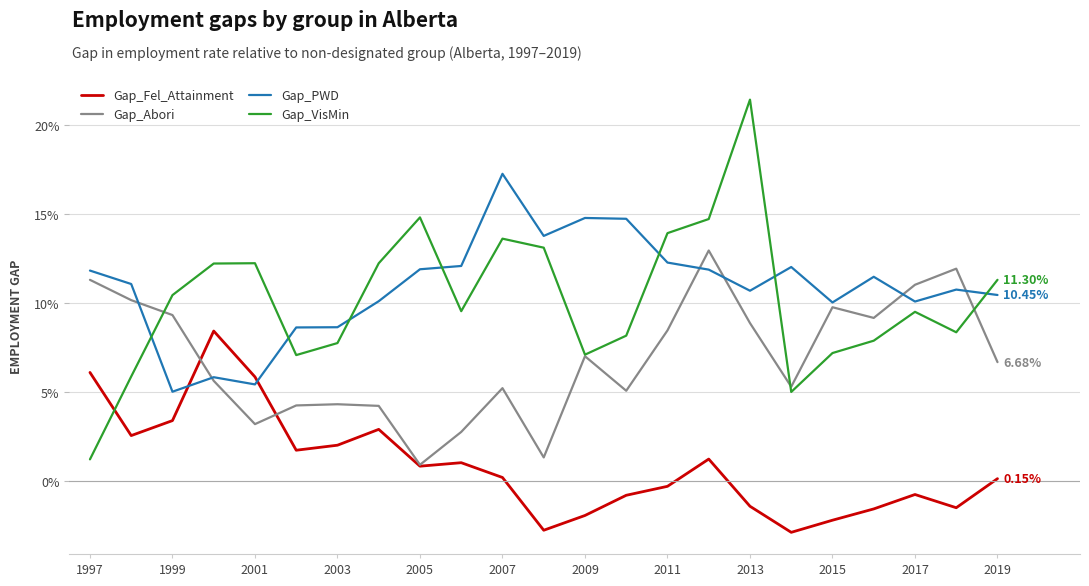

How many intersections are there between Gap_Fel_Attainment and Gap_PWD?

2